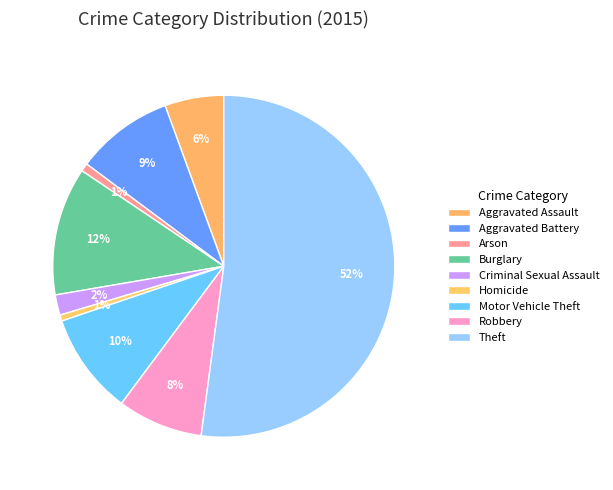

True or false: Arson accounts for 11% of the total.

False